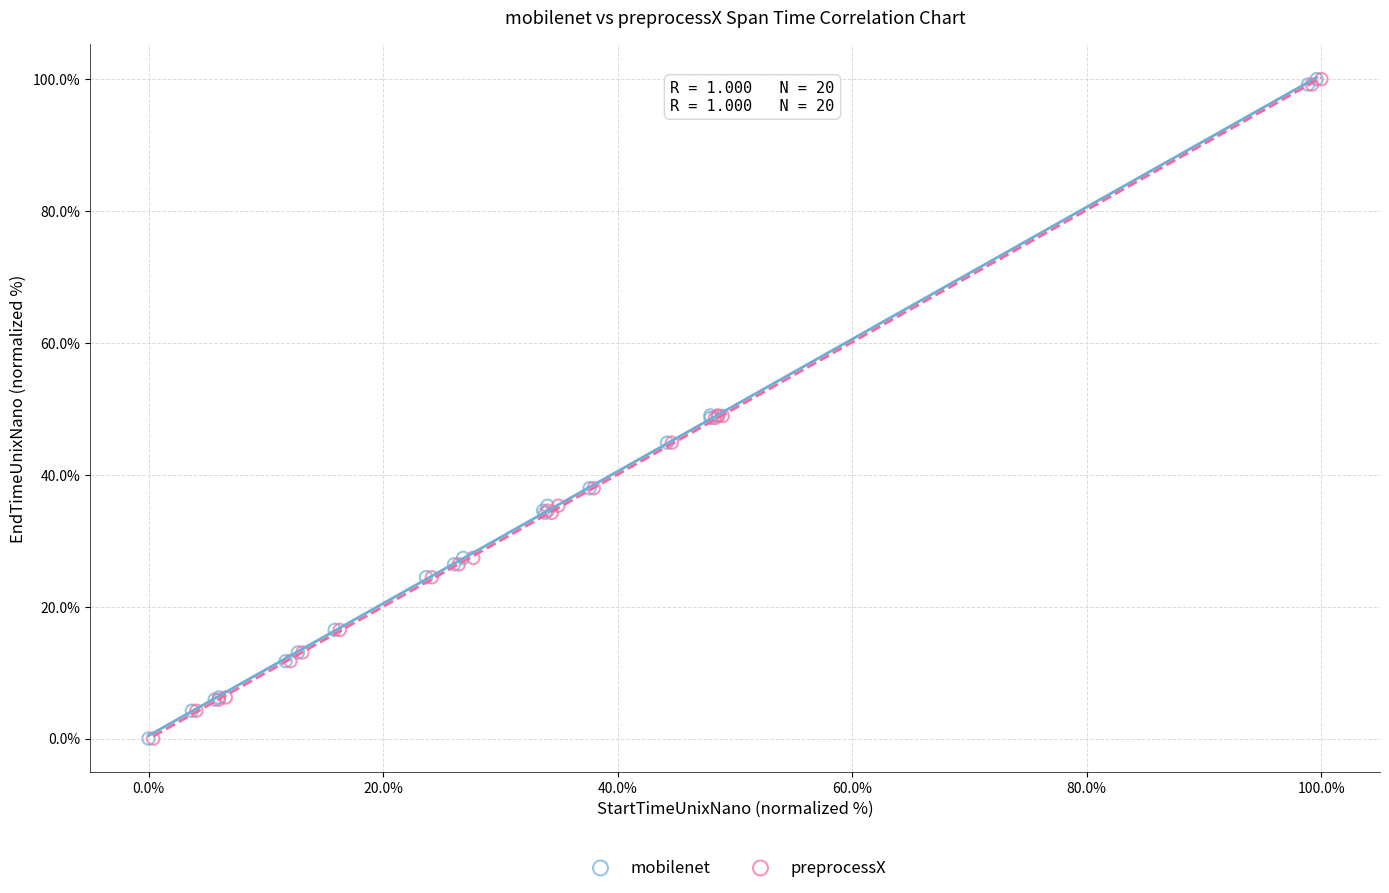

Which series has the largest Y range (max minus min)?

preprocessX